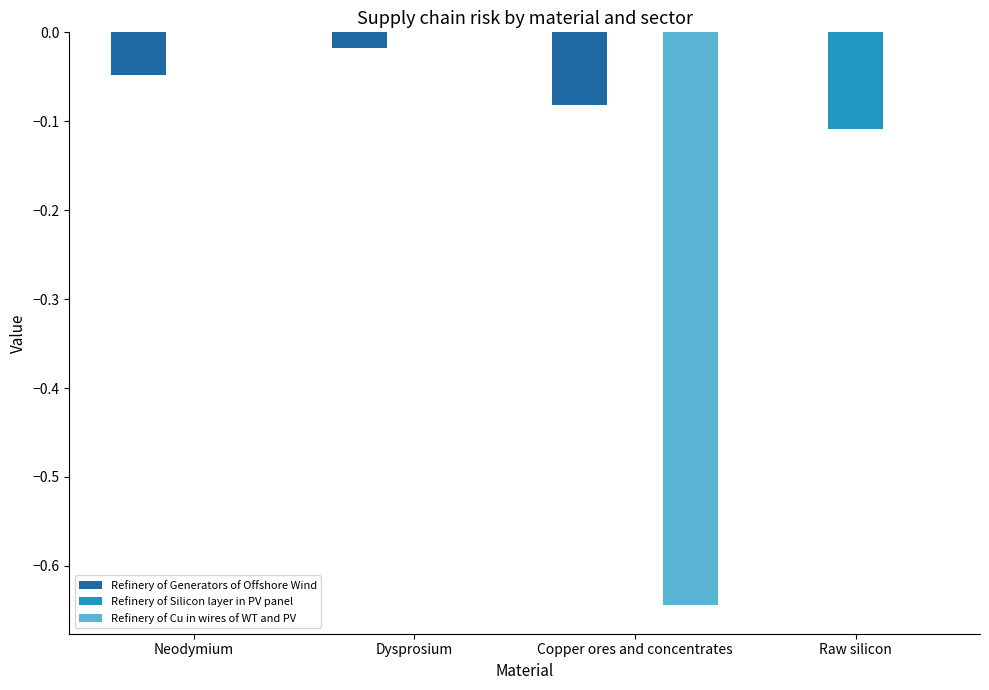

What are all the series names shown in the legend?

Refinery of Generators of Offshore Wind, Refinery of Silicon layer in PV panel, Refinery of Cu in wires of WT and PV